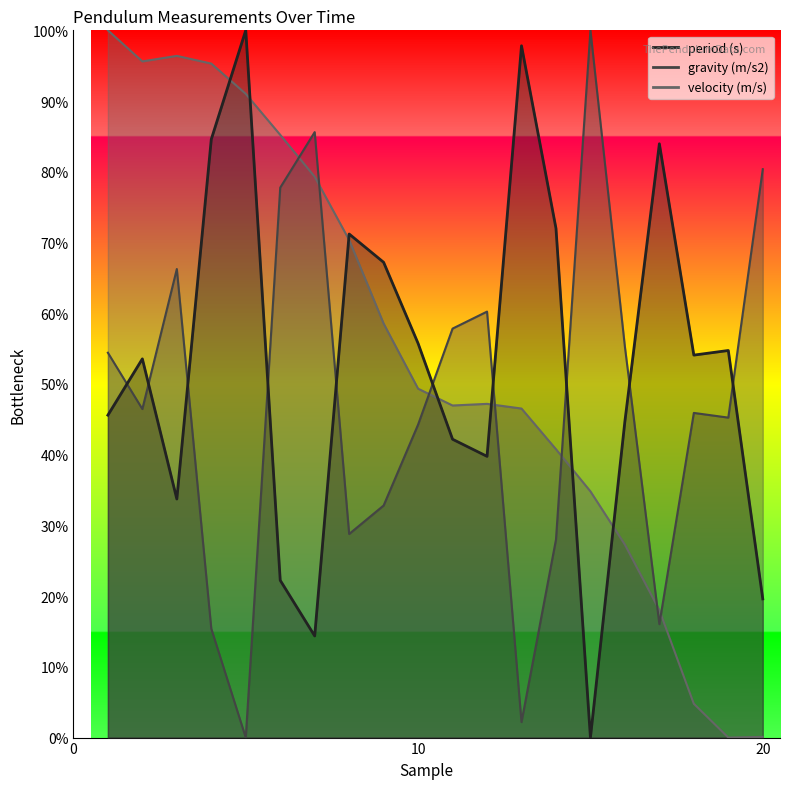

At which category is the sum across all series the highest?

1